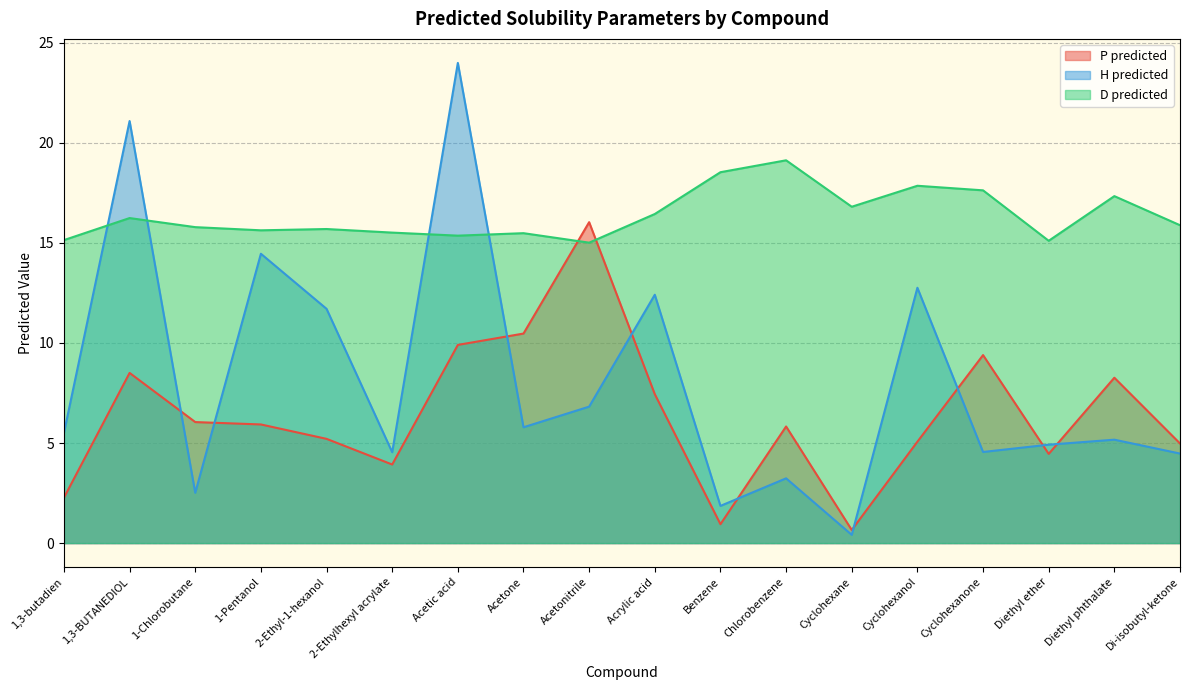

List the series in order of their overall mean, lowest first.

P predicted, H predicted, D predicted